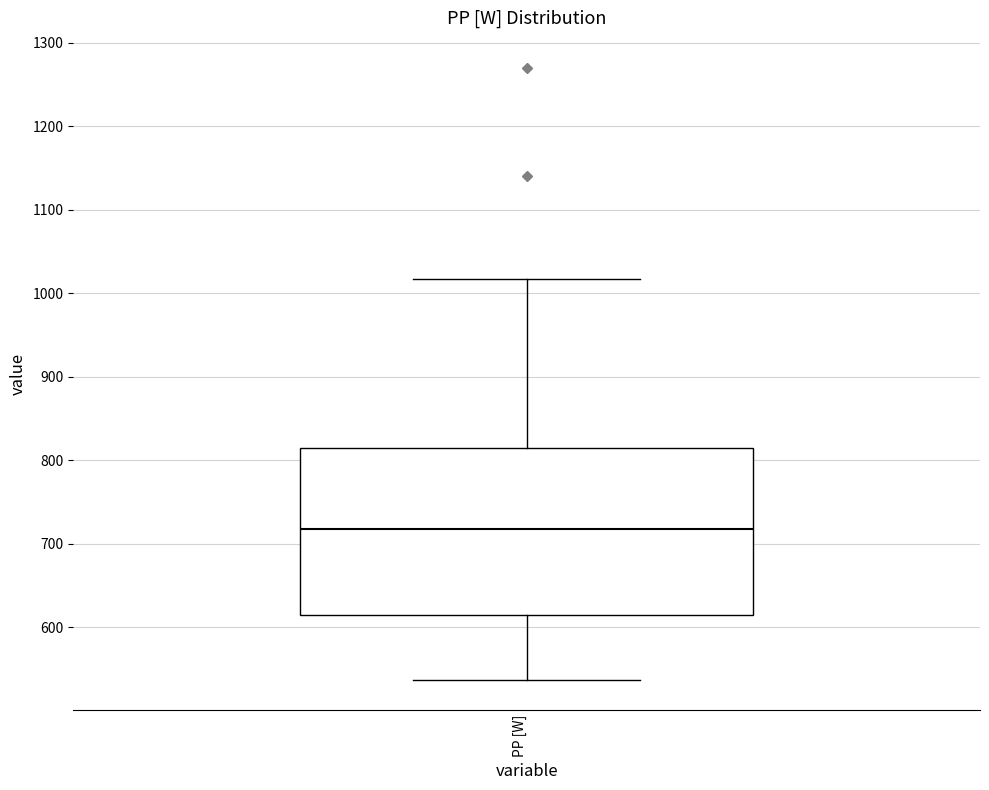

Transcribe this box plot: give where the median line is, the range the box spans, and where the two whiskers end, as read against the y-axis. The values are not printed on the chart, so give them approximately, as read against the axis.

median 720, box 610 to 810, whiskers 540 to 1020